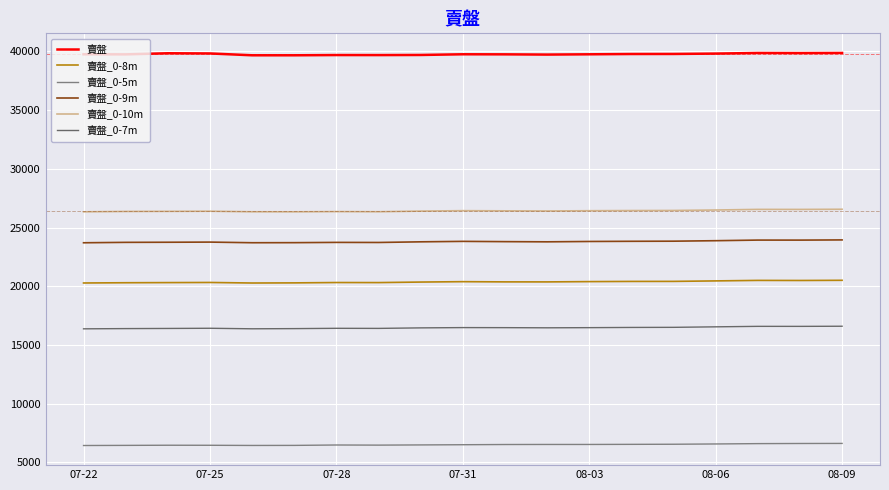

At which category is the sum across all series the highest?

08-09